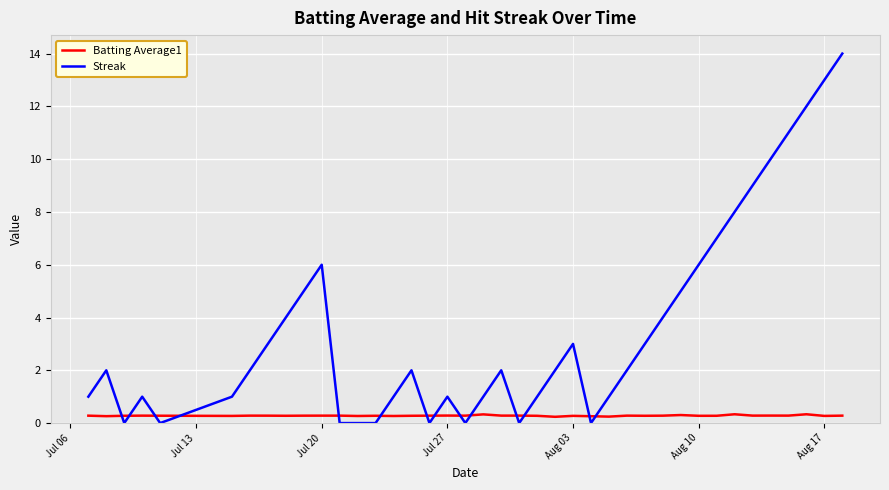

What is the maximum value shown in the chart?

14.0